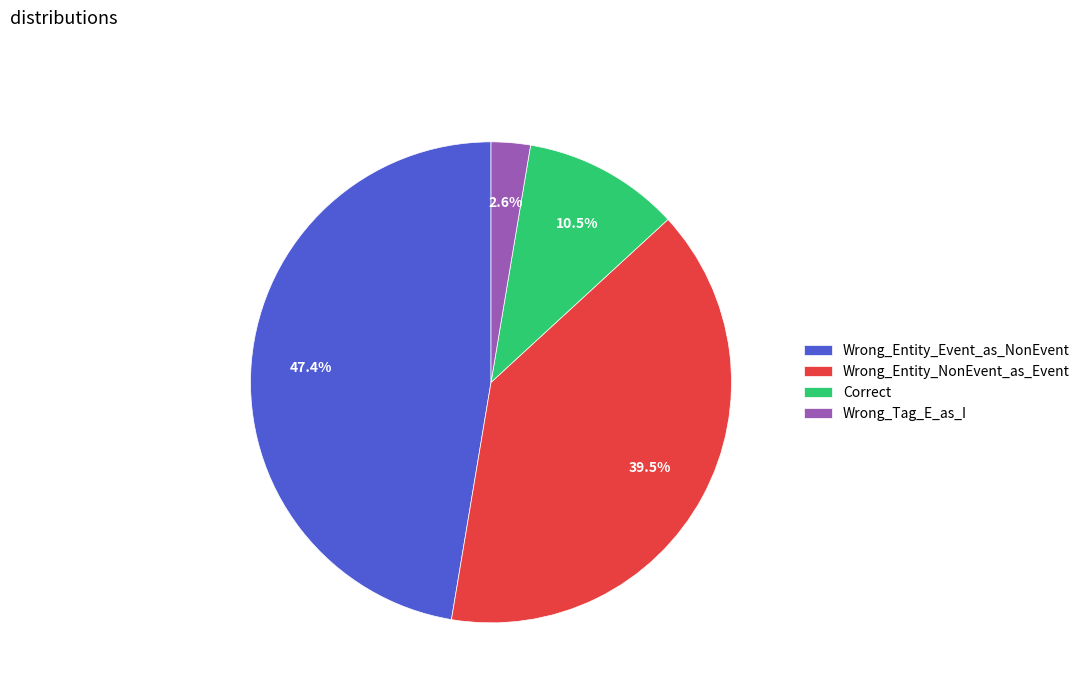

Combined, do Wrong_Entity_Event_as_NonEvent and Wrong_Entity_NonEvent_as_Event account for over 50%?

Yes